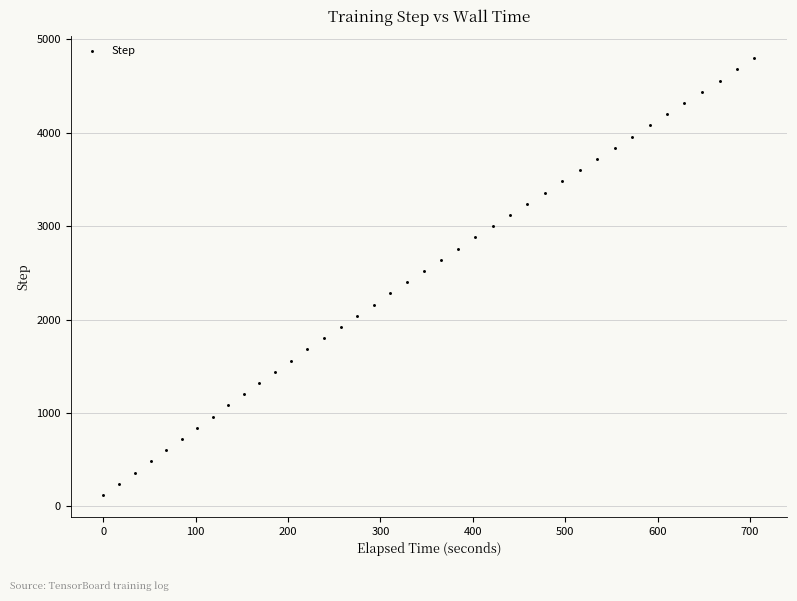

What is the range of Y values (max minus min)?

4680